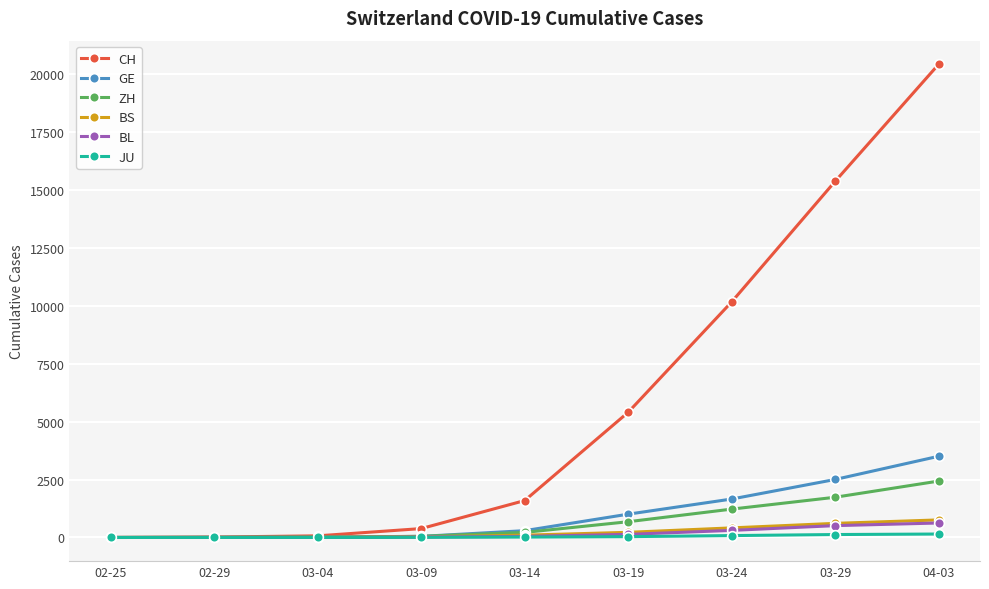

What position from the right is 03-14?

5